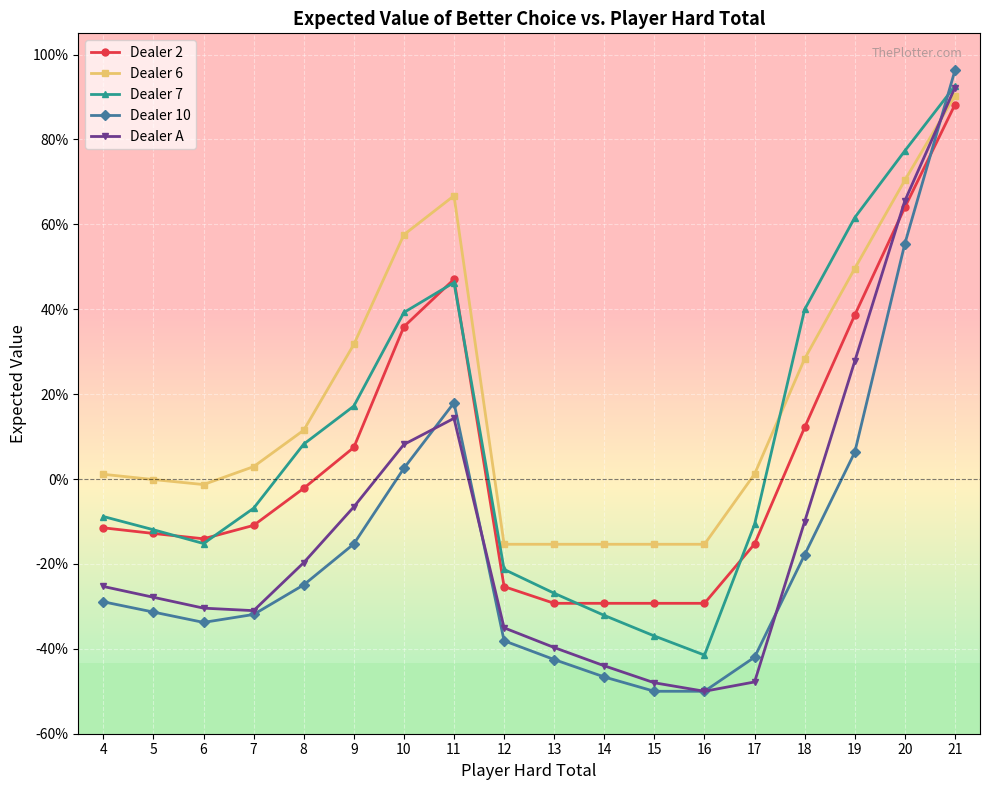

In Dealer 10, how many points are lower than both neighbors (excluding endpoints)?

1